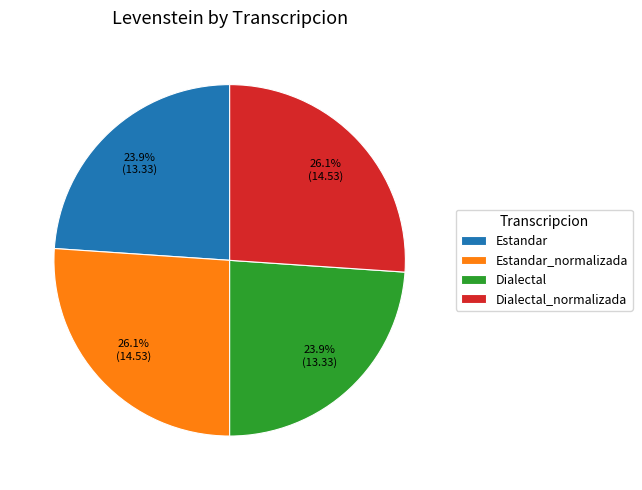

What is the total percentage of Dialectal and Estandar_normalizada?

50.0%